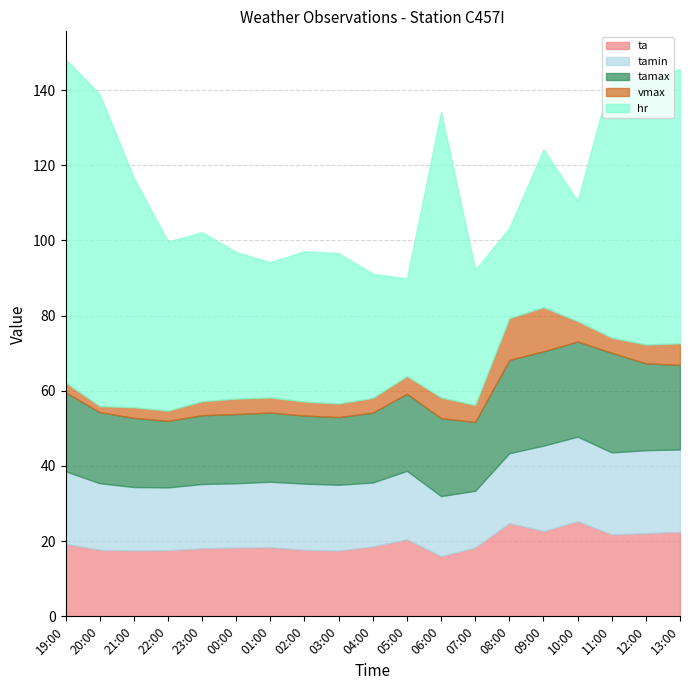

List the series in order of their peak value, lowest first.

vmax, tamin, ta, tamax, hr